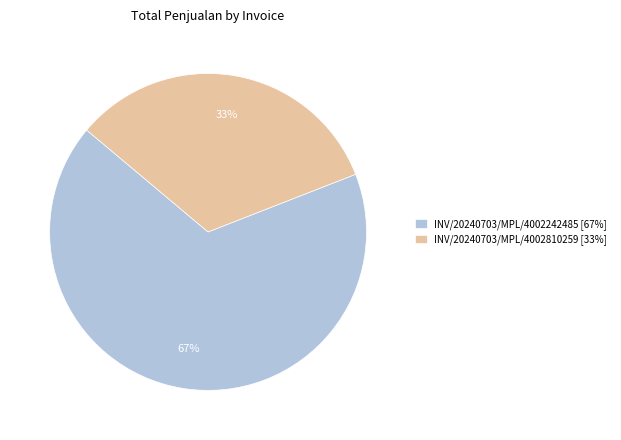

What is the majority slice?

INV/20240703/MPL/4002242485